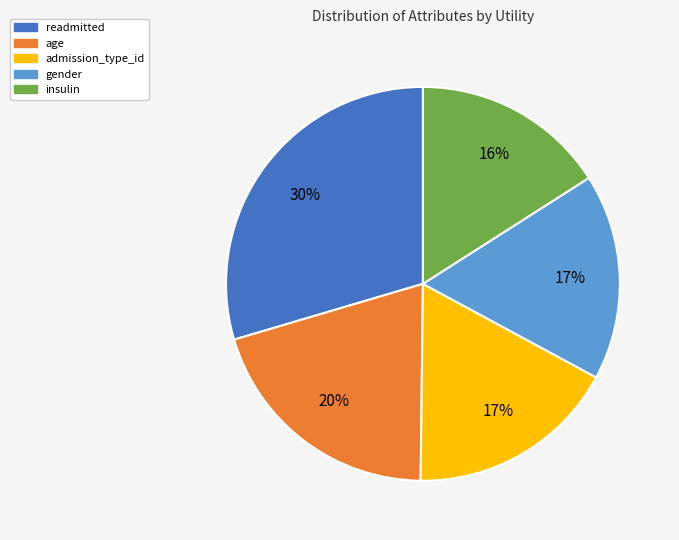

To the nearest percent, what is the difference between the largest and smallest slice percentages?

14%